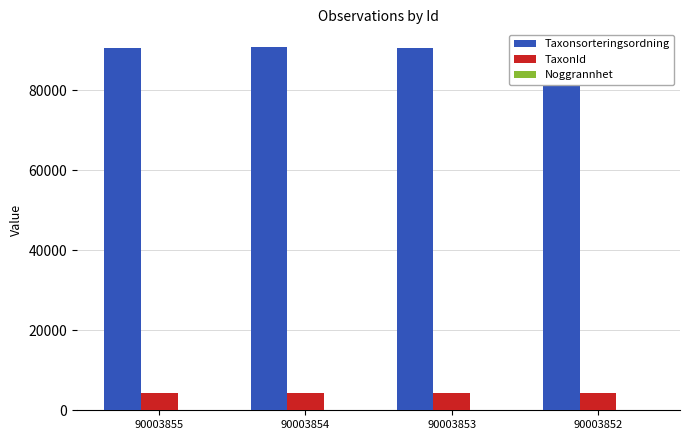

What is the sum of all TaxonId values?

17458